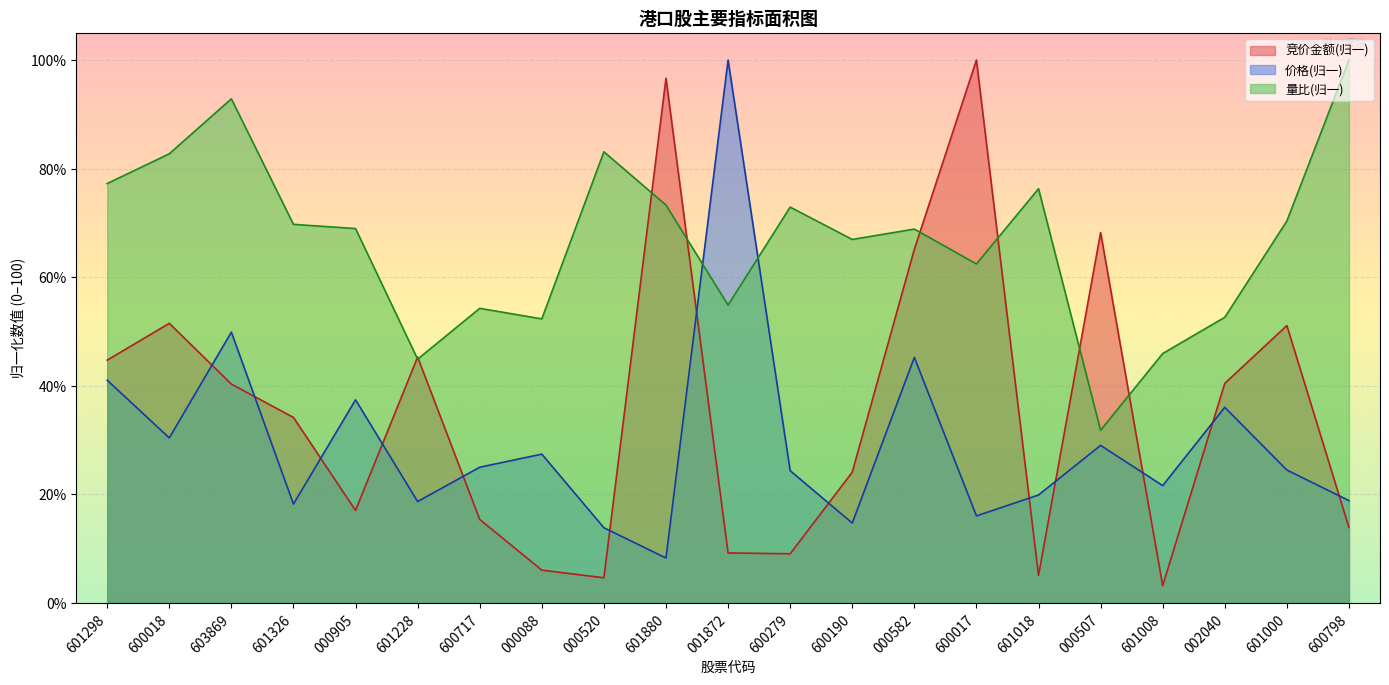

Where do 价格(归一) and 量比(归一) first cross each other?

601880 and 001872